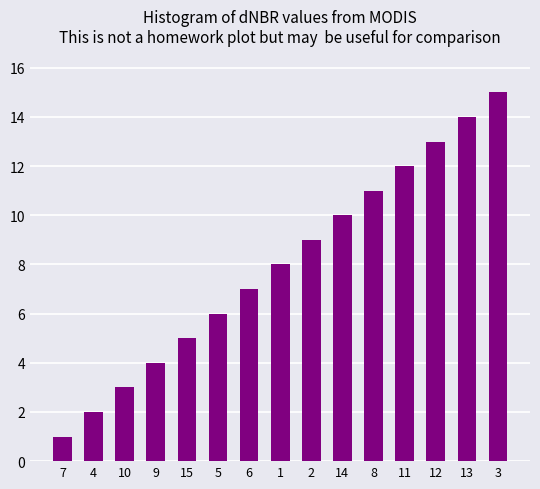

What is the label of the 14th bar from the left?

13